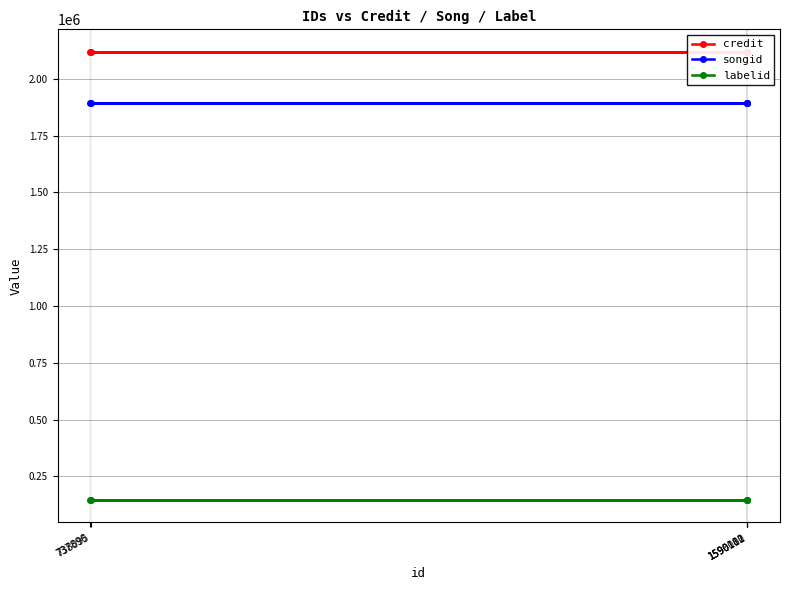

How many lines are shown in the chart?

3